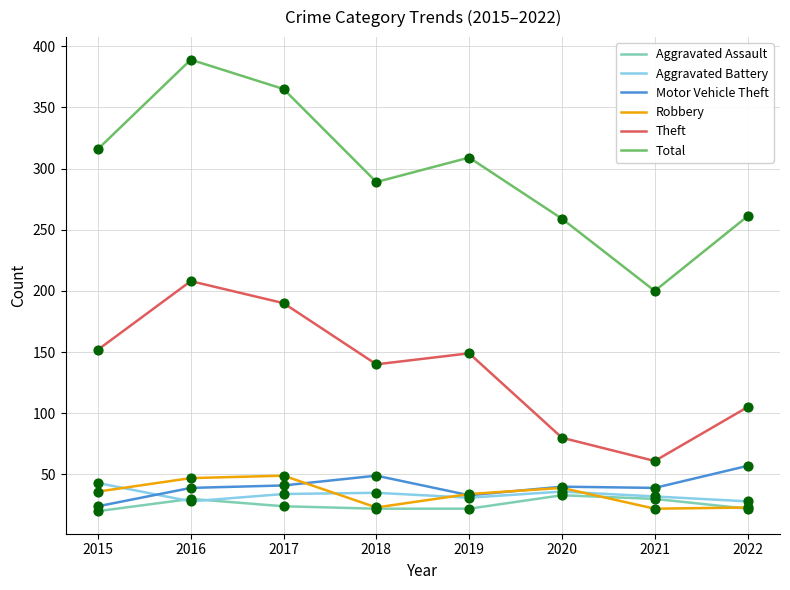

What is the total value across all series at 2016?

741